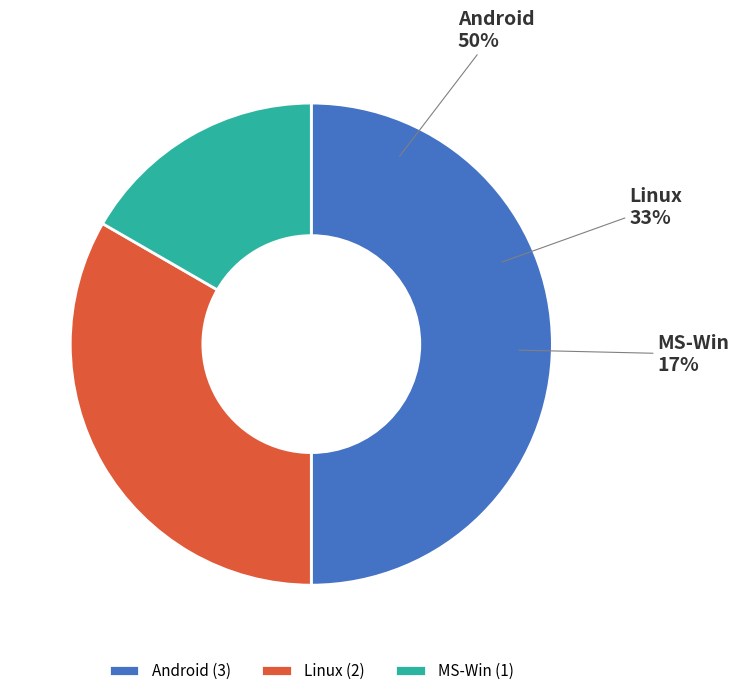

How many segments does this pie chart have?

3